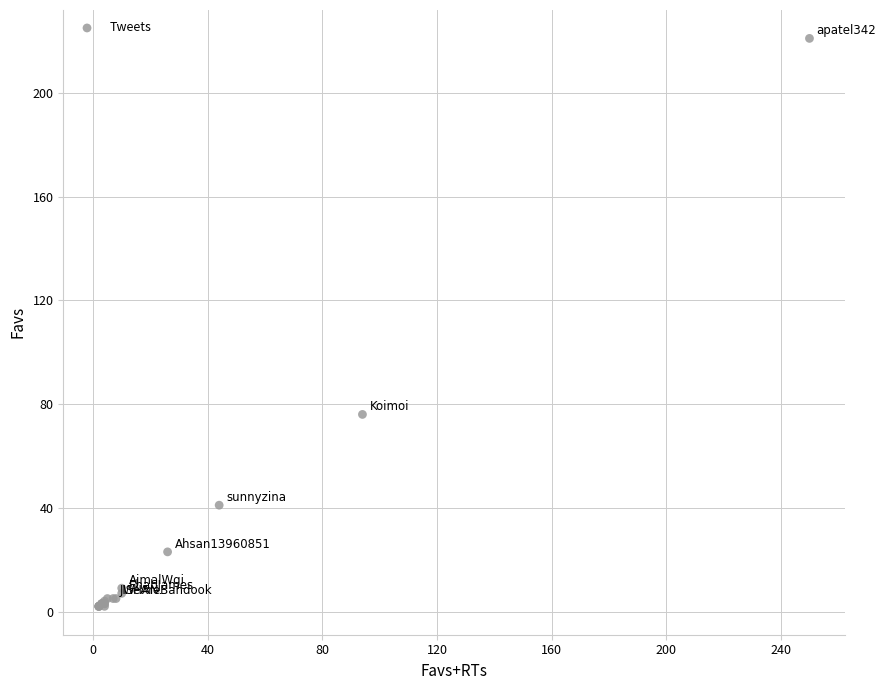

What Y value in the scatter plot is closest to 111?

76